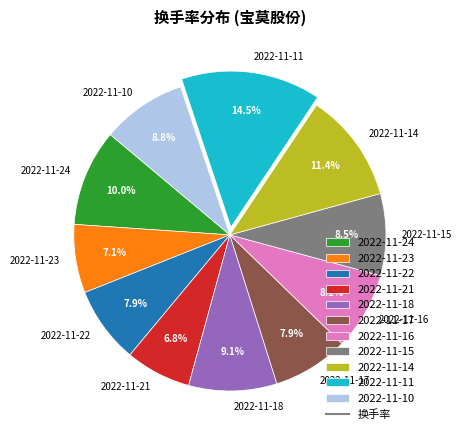

Do 2022-11-16 and 2022-11-17 together represent more than half of the pie?

No